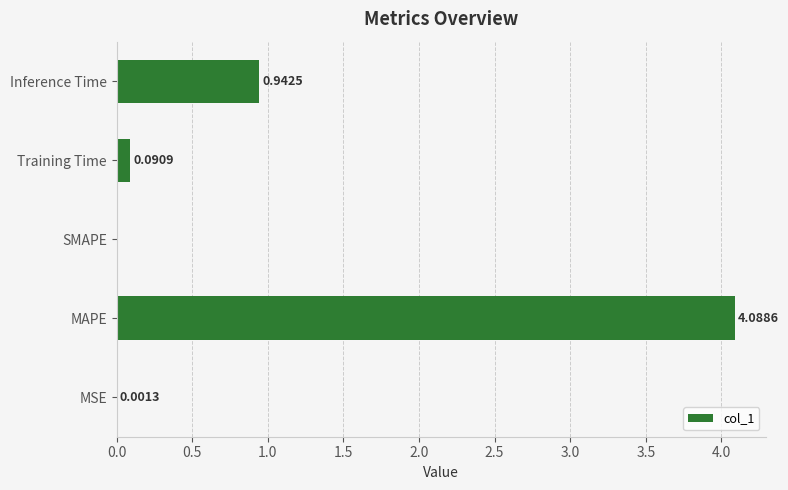

Which has a higher value, MAPE or SMAPE?

MAPE